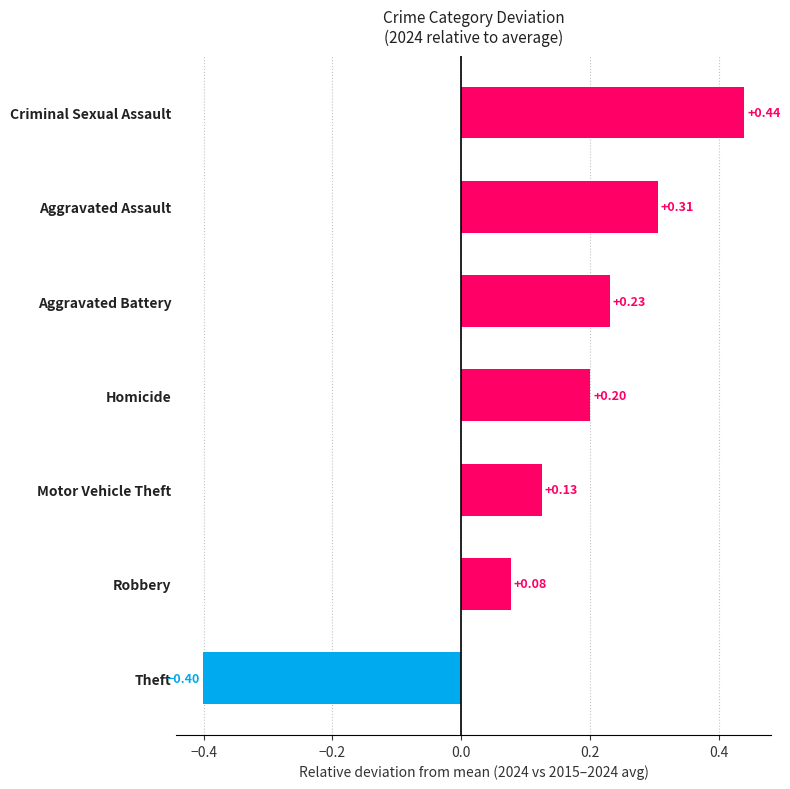

Where is the data nearest to the value 0?

Robbery